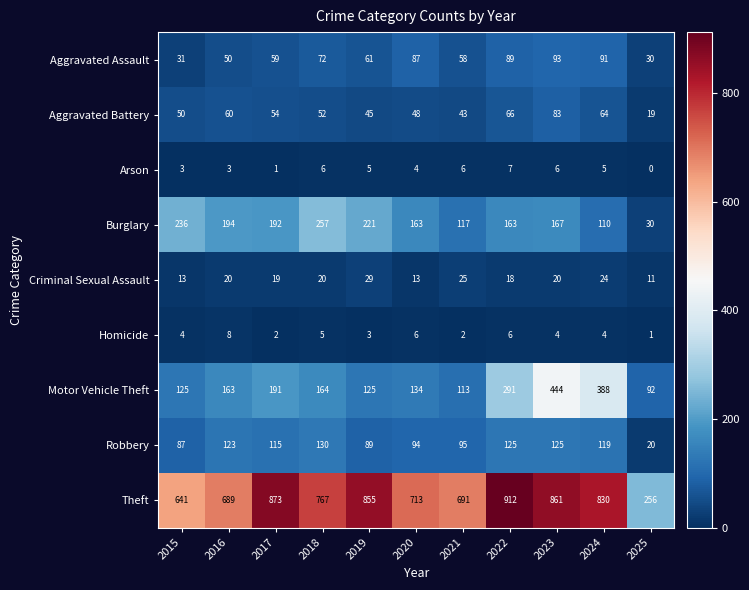

Read the Burglary value at 2017, to the nearest 50.

200